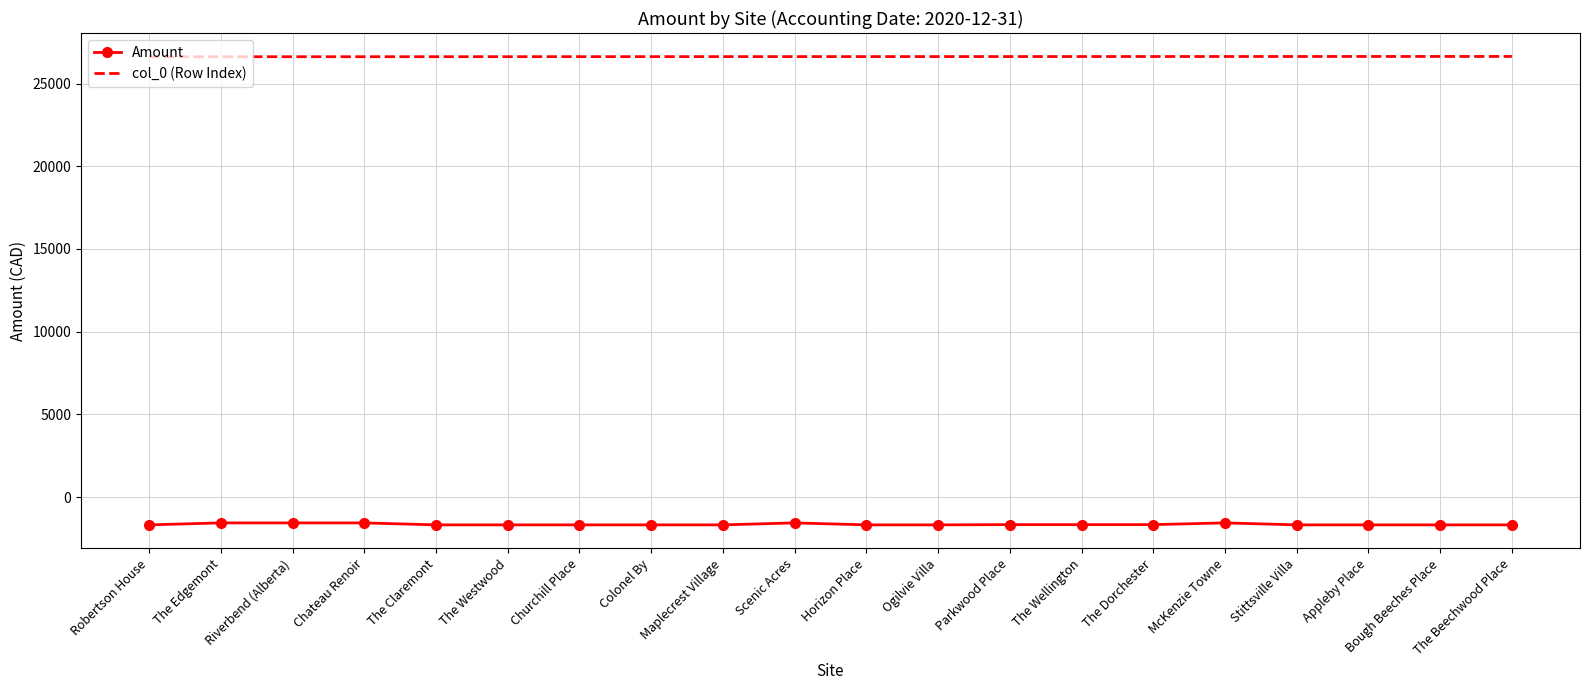

Is the value of Amount at Churchill Place greater than the value of col_0 (Row Index) at Robertson House?

No